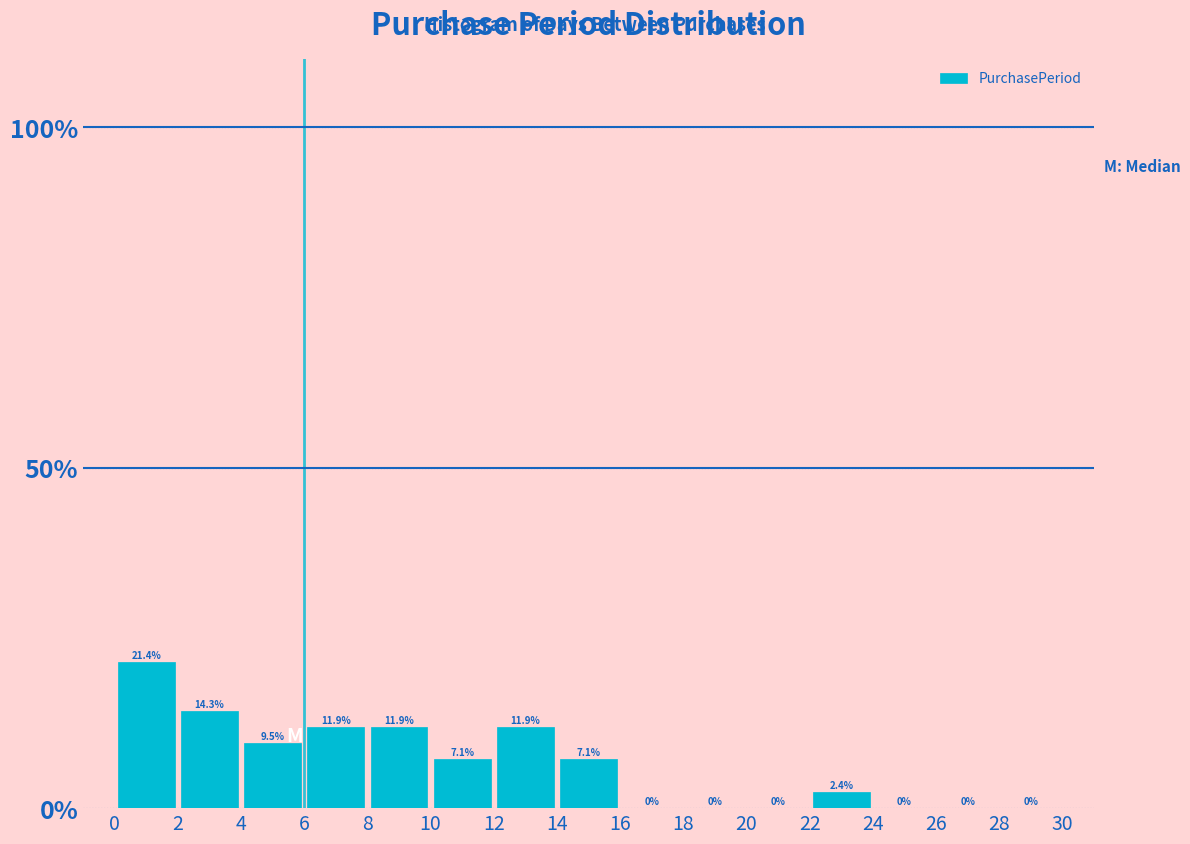

Over which range of the x-axis is the bar tallest?

0 to 2